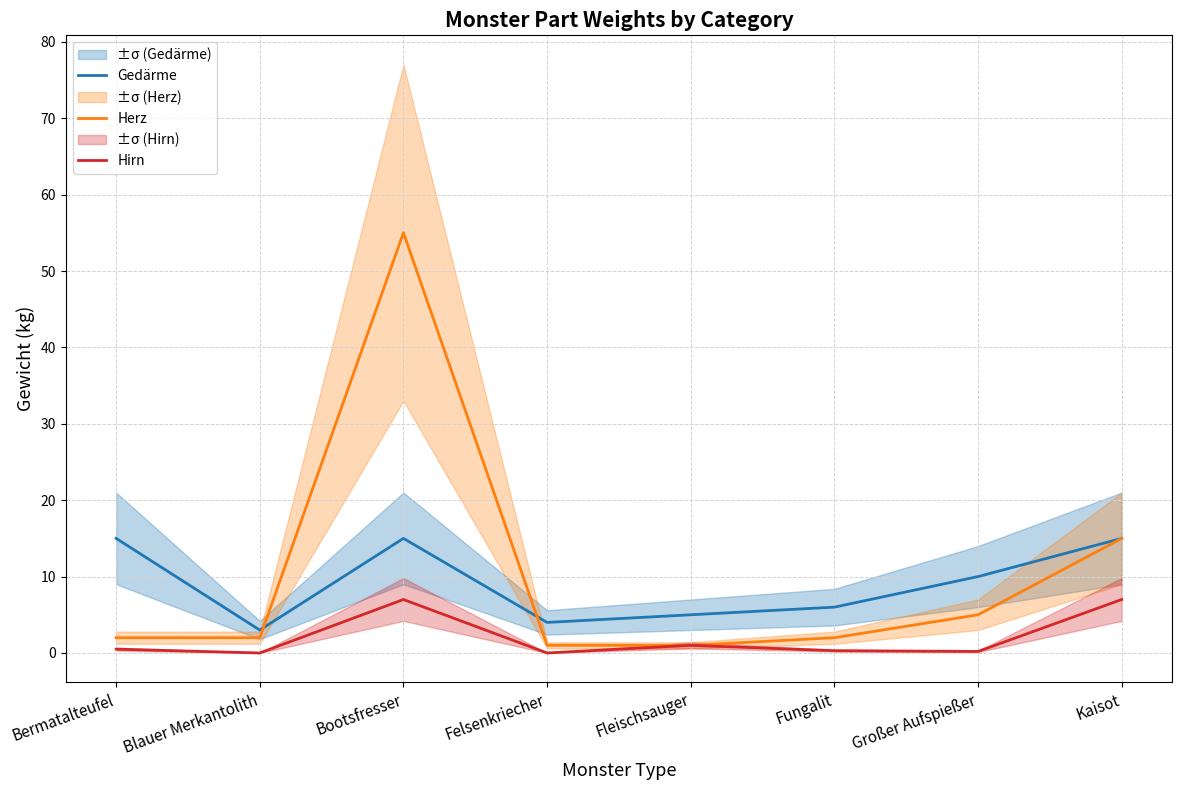

Where is the first local minimum for Hirn?

Blauer Merkantolith